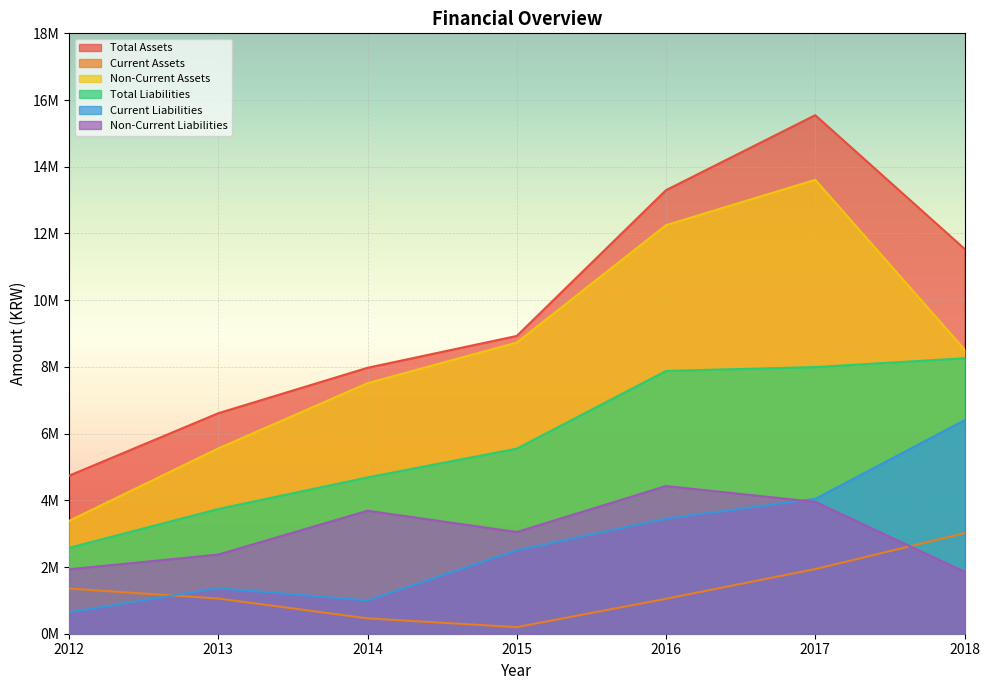

True or false: Total Liabilities and Current Liabilities cross at least once.

False